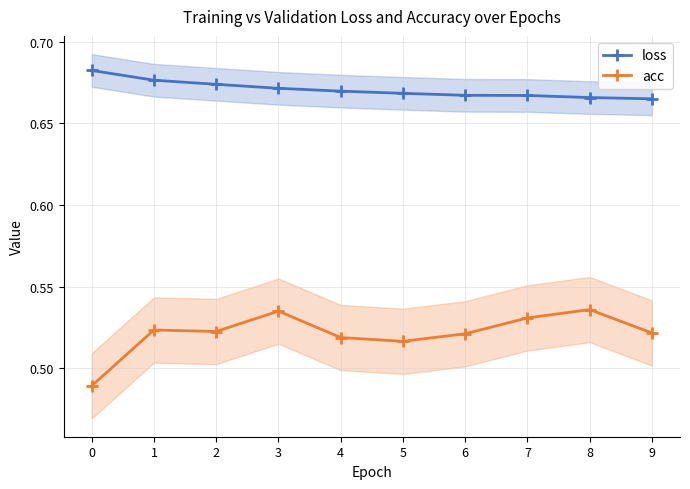

What are all the series names shown in the legend?

loss, acc